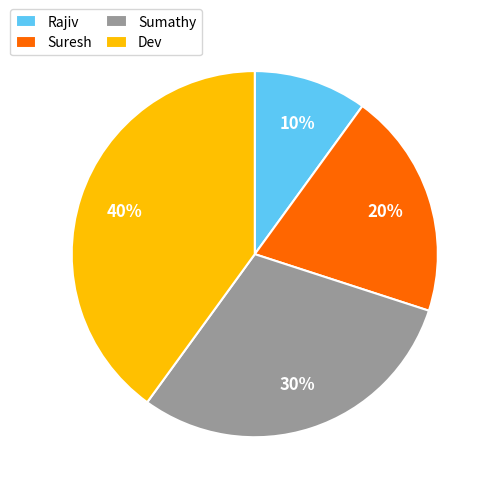

How many segments does this pie chart have?

4